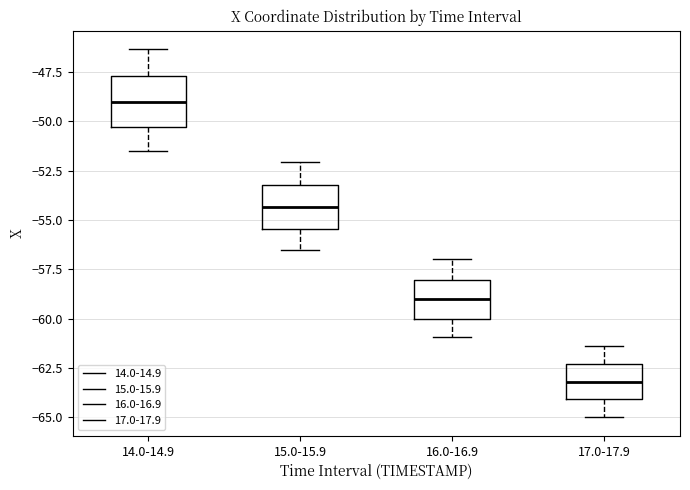

Reading left to right, read every box against the y-axis: the position of its median line, the range the box covers, and the ends of its whiskers. The values are not printed on the chart, so give them approximately, as read against the axis.

14.0-14.9: median -49.0, box -50.5 to -47.5, whiskers -51.5 to -46.5
15.0-15.9: median -54.5, box -55.5 to -53.0, whiskers -56.5 to -52.0
16.0-16.9: median -59.0, box -60.0 to -58.0, whiskers -61.0 to -57.0
17.0-17.9: median -63.0, box -64.0 to -62.5, whiskers -65.0 to -61.5